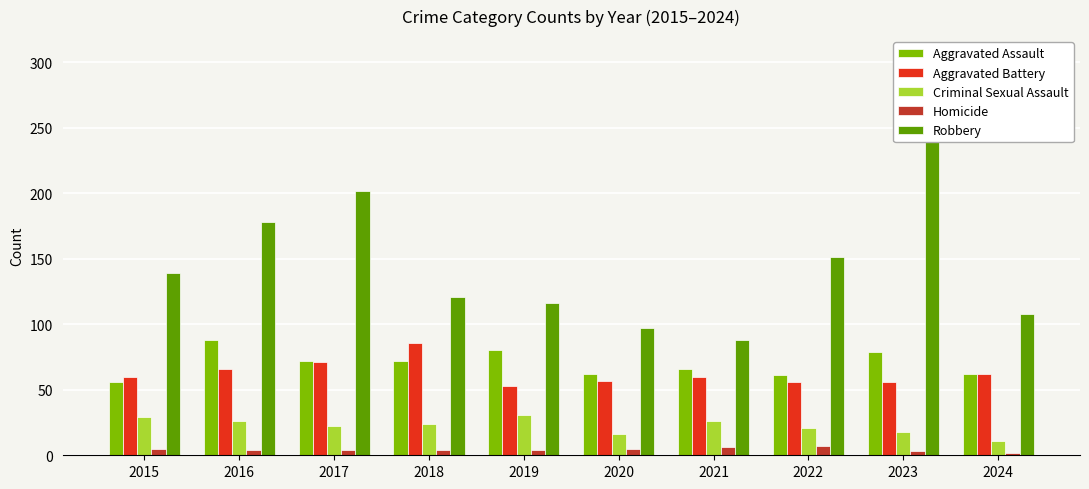

Reading right to left, extract all data points from this chart.

Aggravated Assault: 62	79	61	66	62	80	72	72	88	56
Aggravated Battery: 62	56	56	60	57	53	86	71	66	60
Criminal Sexual Assault: 11	18	21	26	16	31	24	22	26	29
Homicide: 2	3	7	6	5	4	4	4	4	5
Robbery: 108	284	151	88	97	116	121	202	178	139